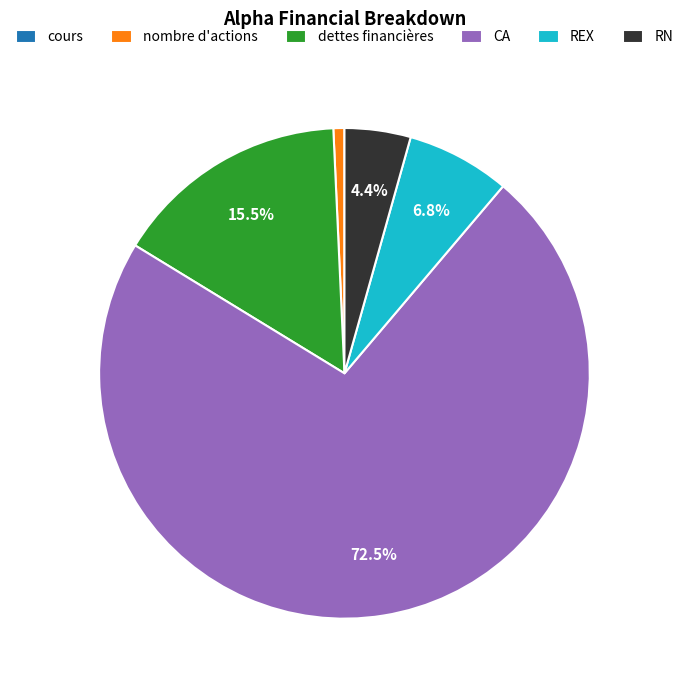

What is the largest slice in the pie chart?

CA